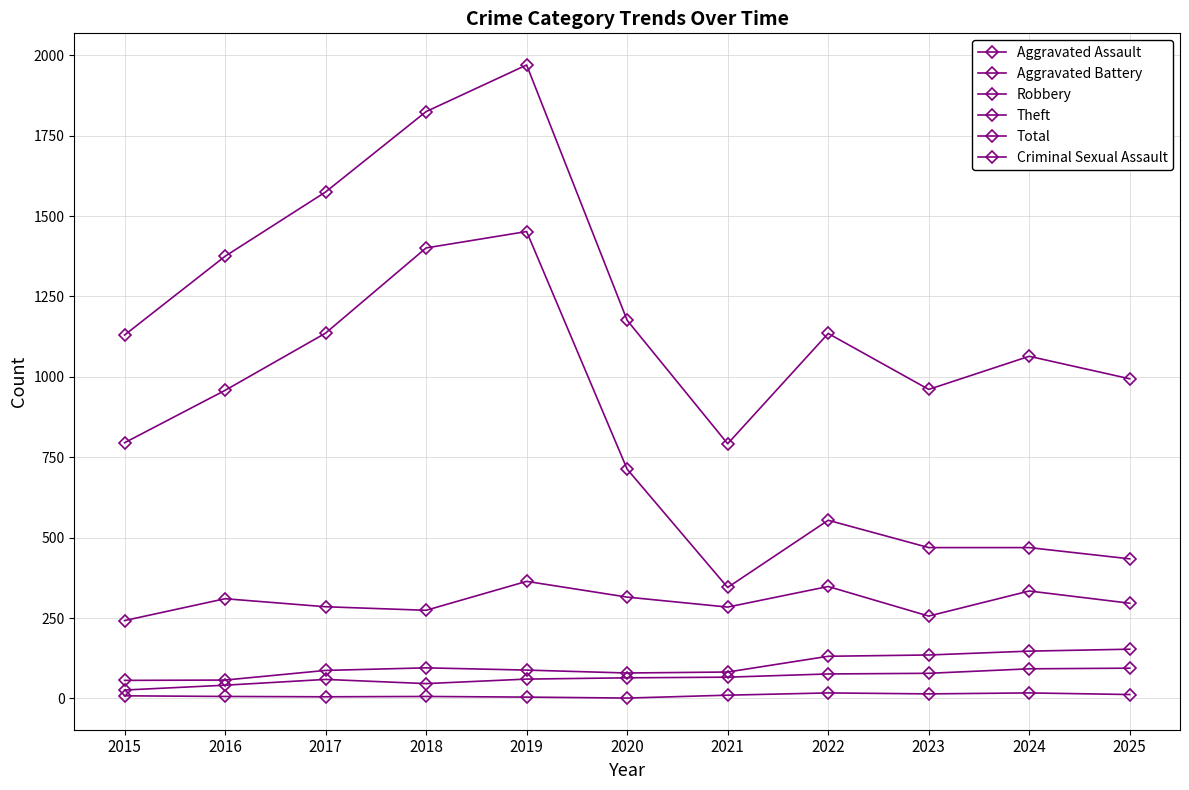

True or false: Aggravated Assault and Total intersect in this chart.

False